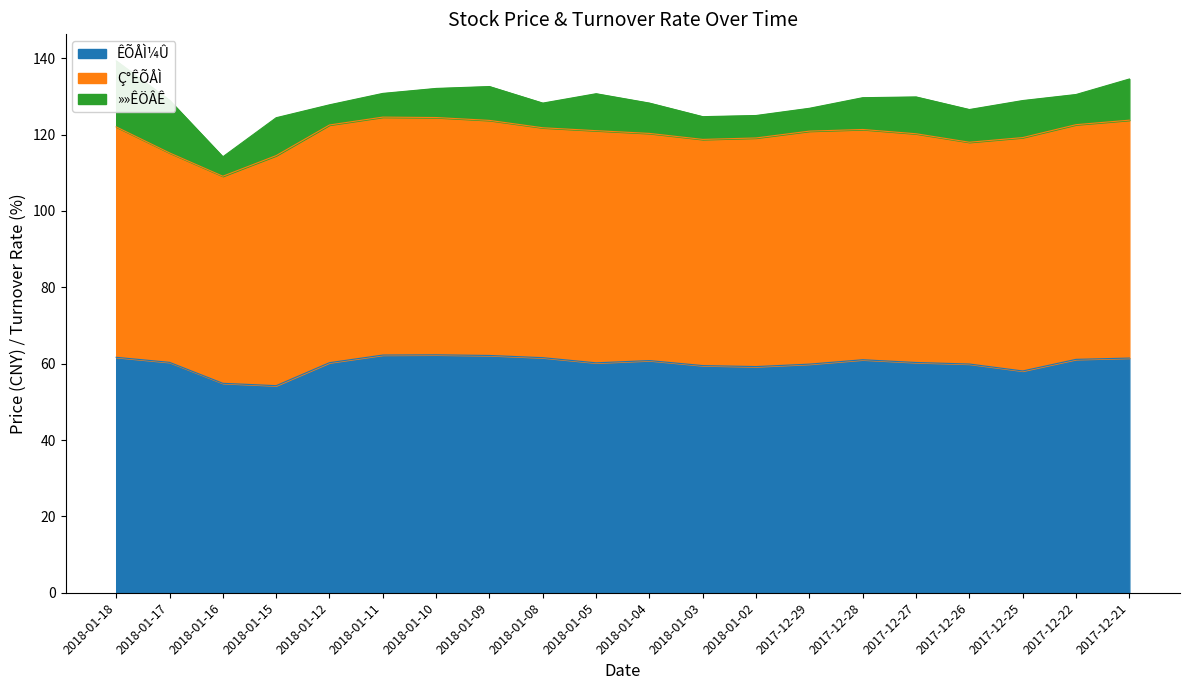

True or false: »»ÊÖÂÊ and ÊÕÅÌ¼Û intersect in this chart.

False